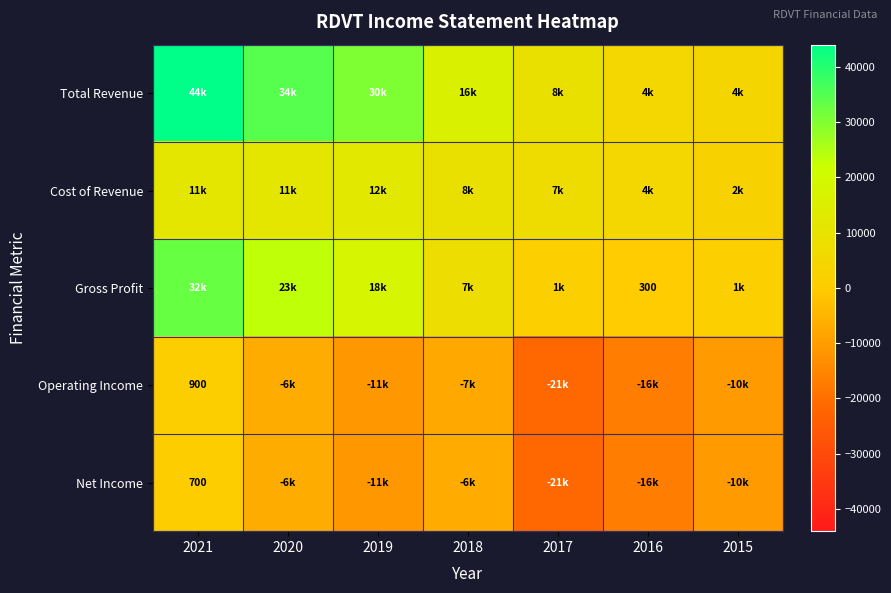

Is the value of Operating Income at 2016 greater than the value of Gross Profit at 2018?

No